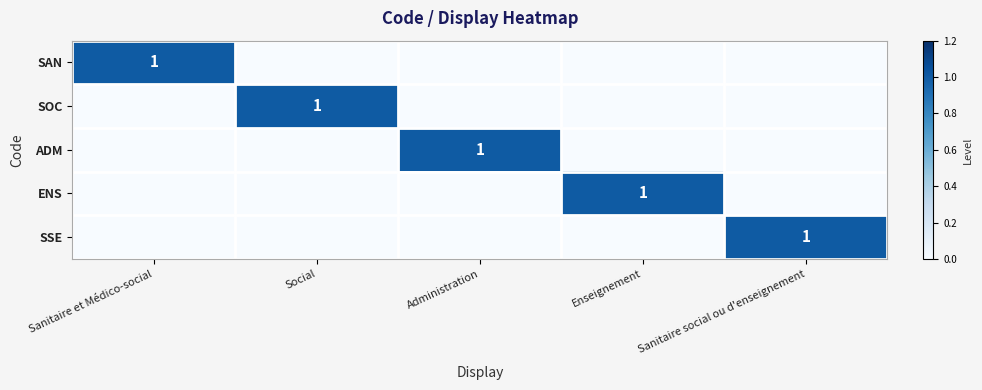

Is it true that ADM equals 2 at Administration?

False